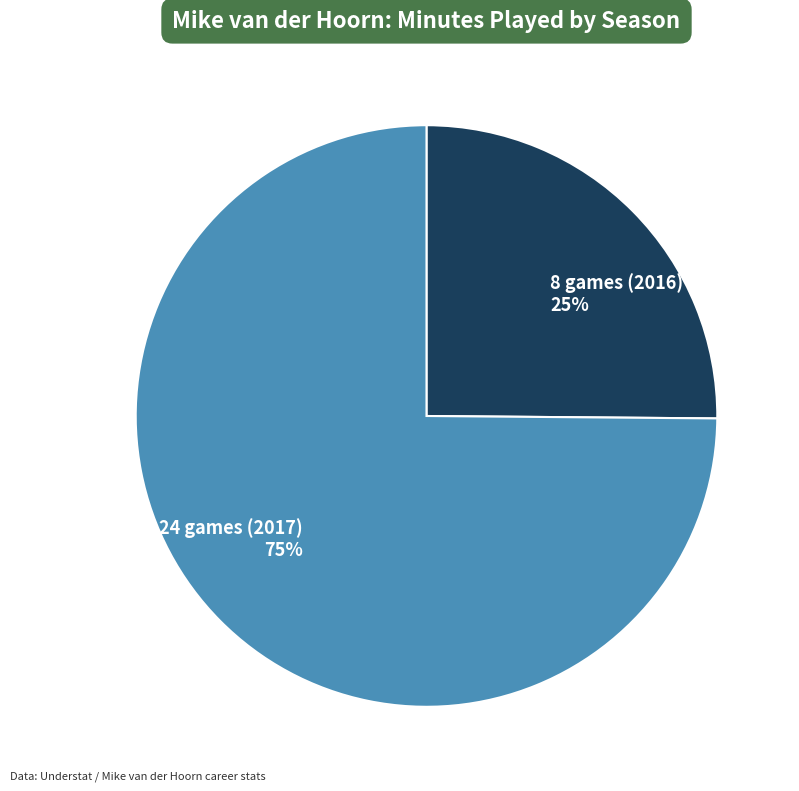

To the nearest percent, what percentage of the pie is 8 games (2016)?

25%